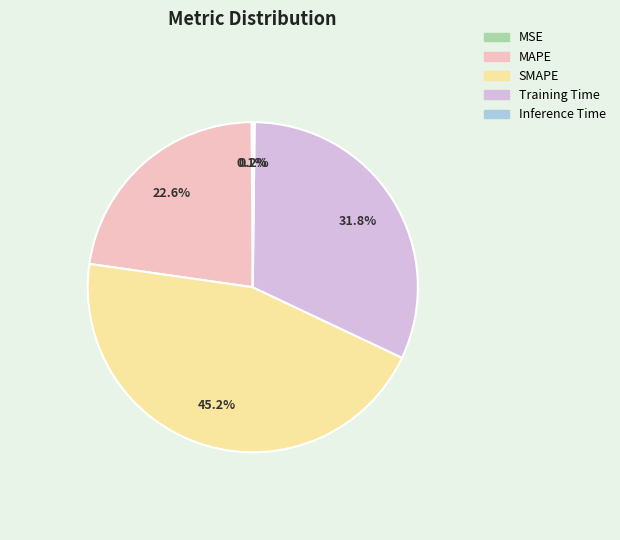

What percentage is the Training Time slice, to the nearest percent?

32%